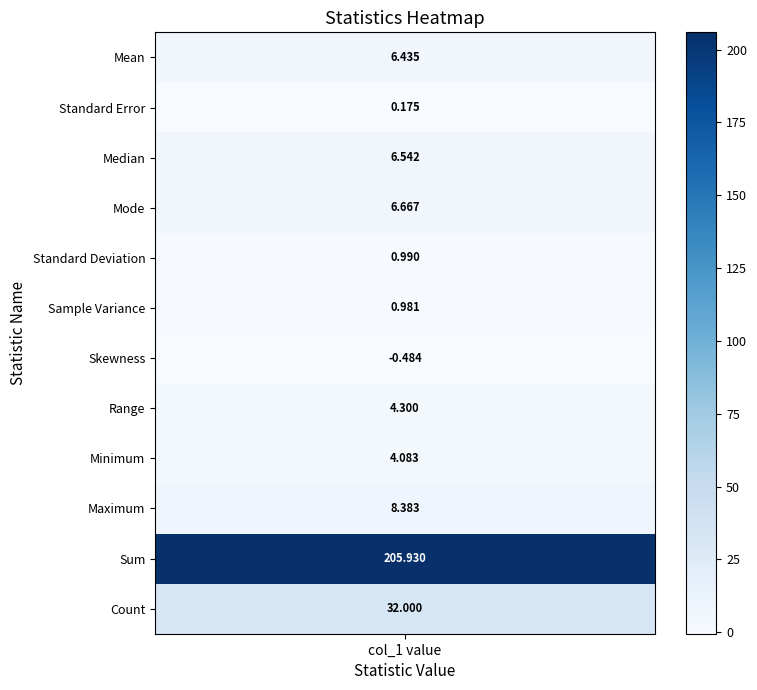

The value at Minimum is 0.9. True or false?

False